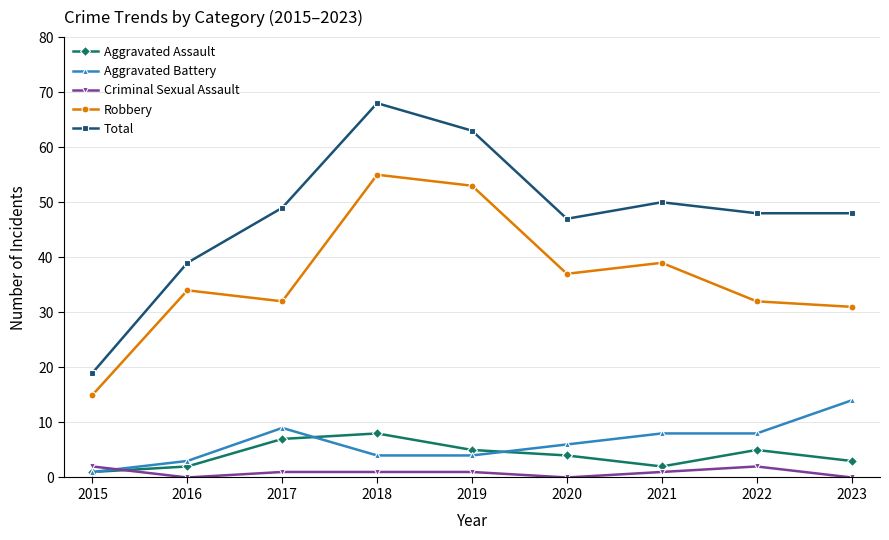

What is the total value across all series at 2020?

94